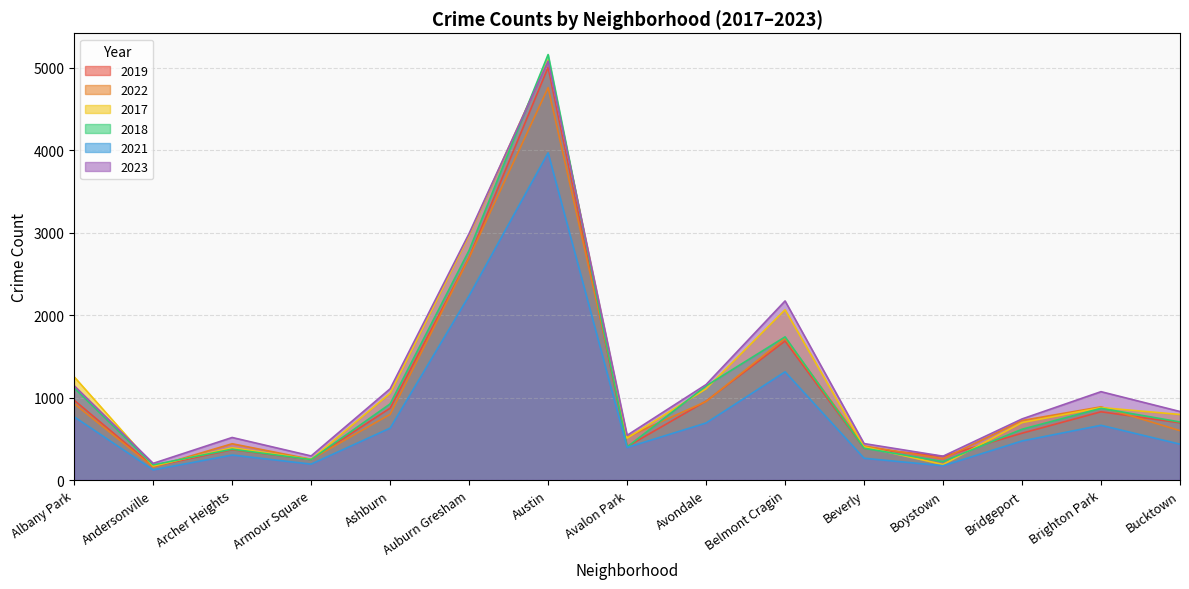

What is the label of the 2nd point from the left?

Andersonville